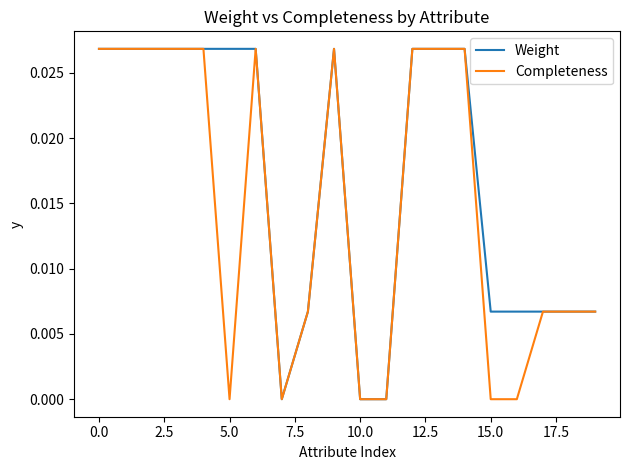

Rank the series by their average value, from highest to lowest.

Weight, Completeness